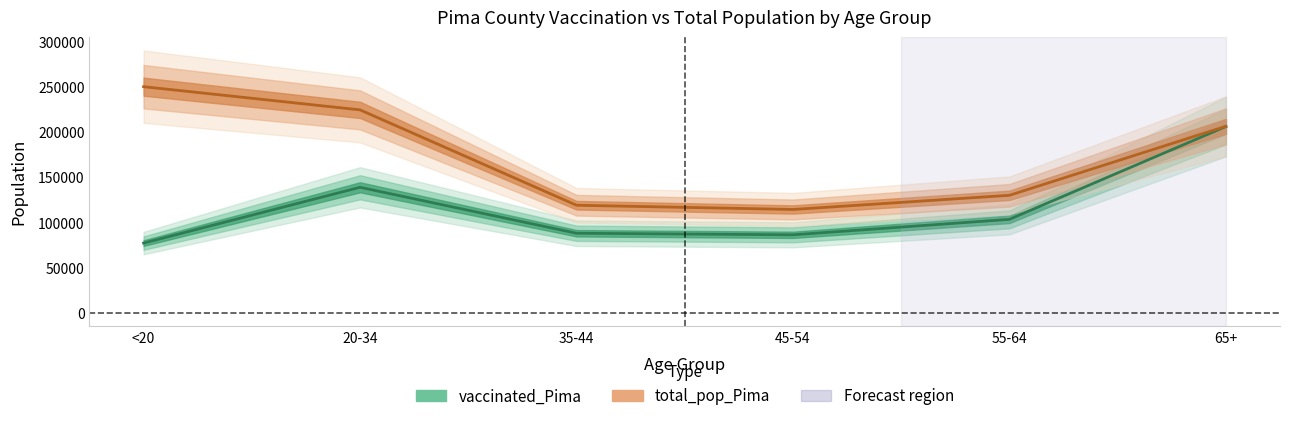

At which category is the sum across all series the highest?

65+